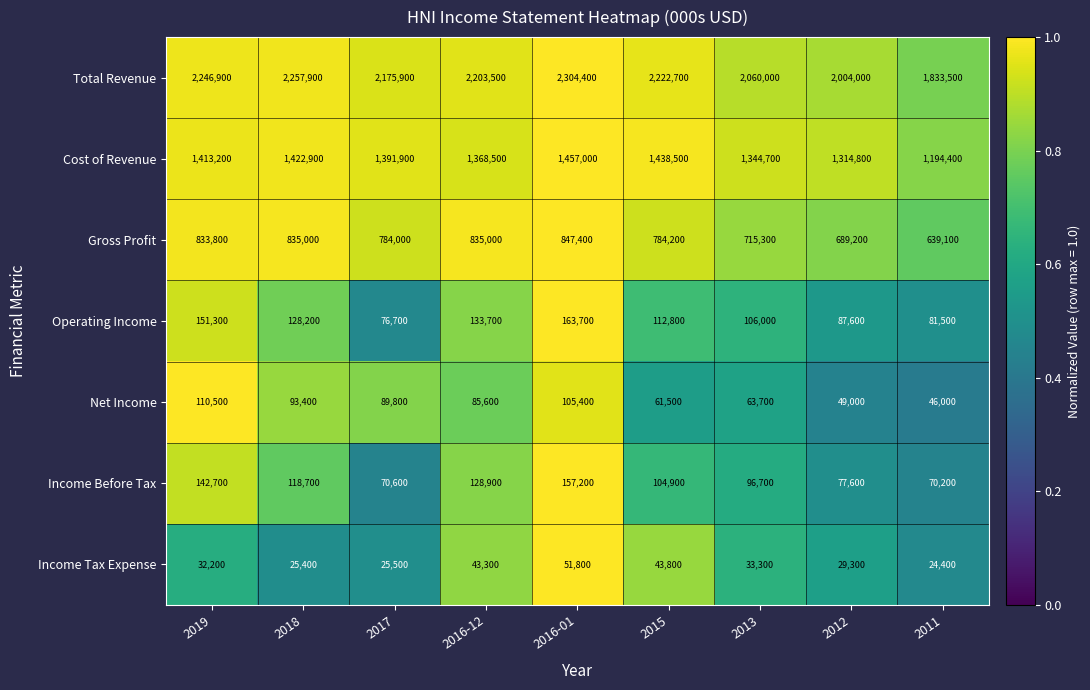

Which series has the widest spread of values?

Total Revenue